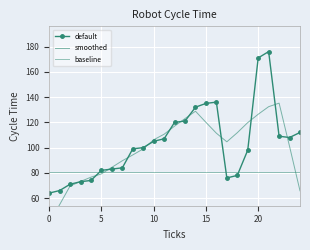

What is the difference between the highest and lowest values at 24?

46.2